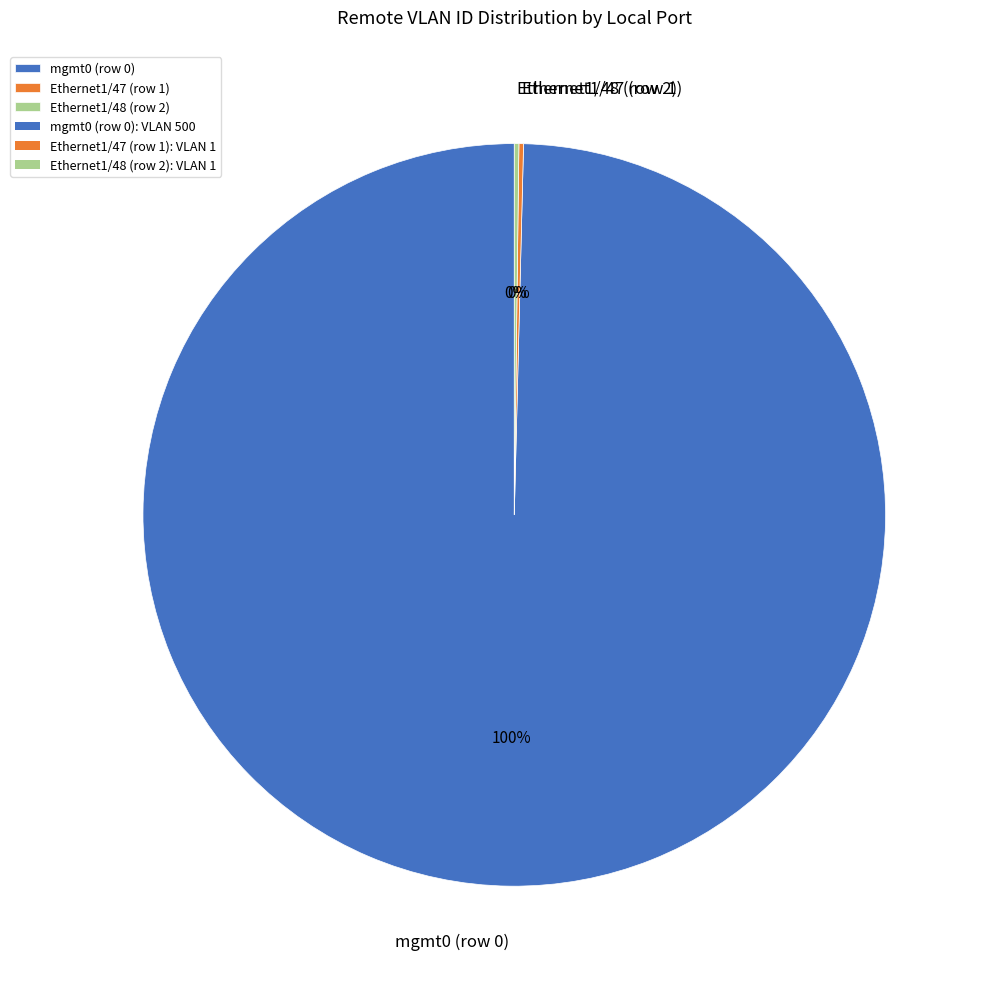

To the nearest percent, what is the average slice percentage?

33%